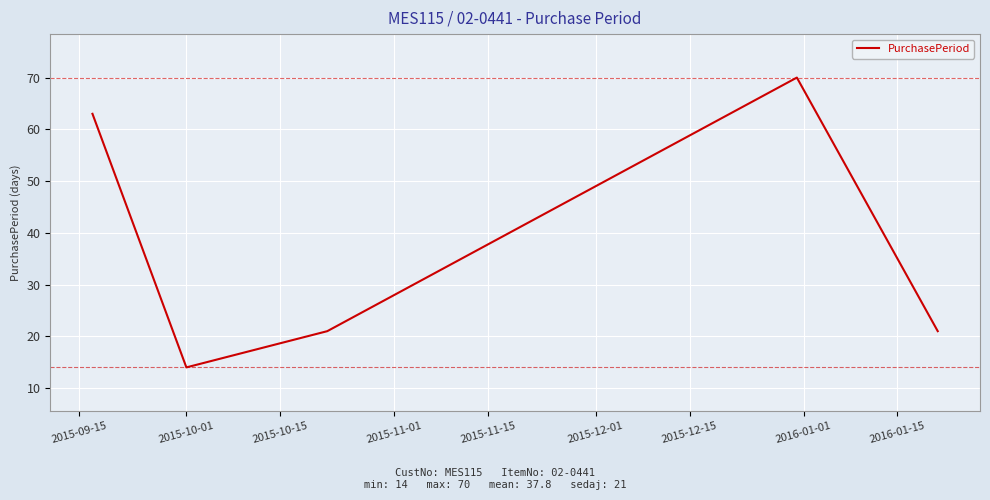

What is the average value?

38